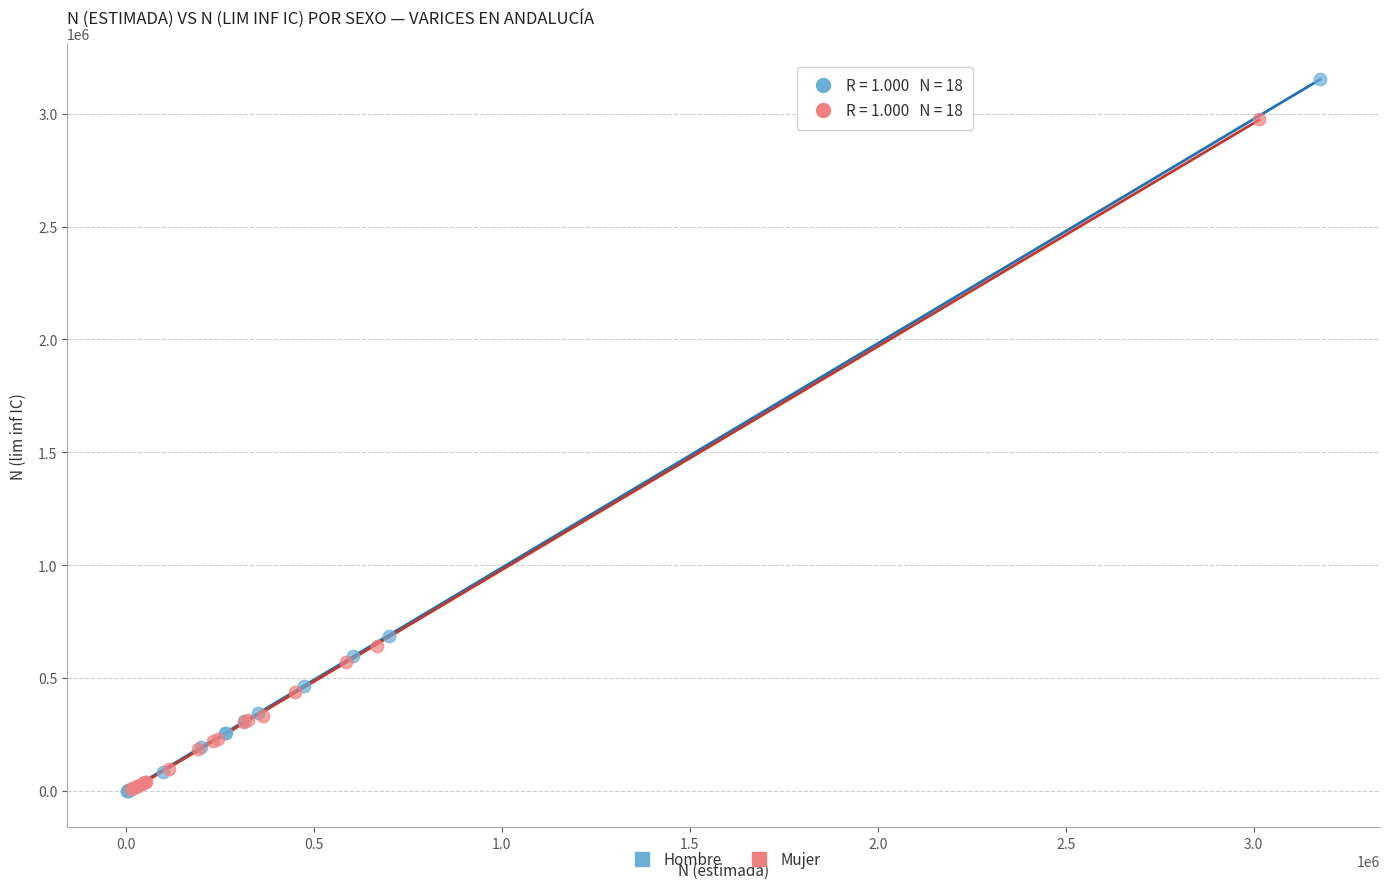

What are all the series names shown in the legend?

Hombre, Mujer